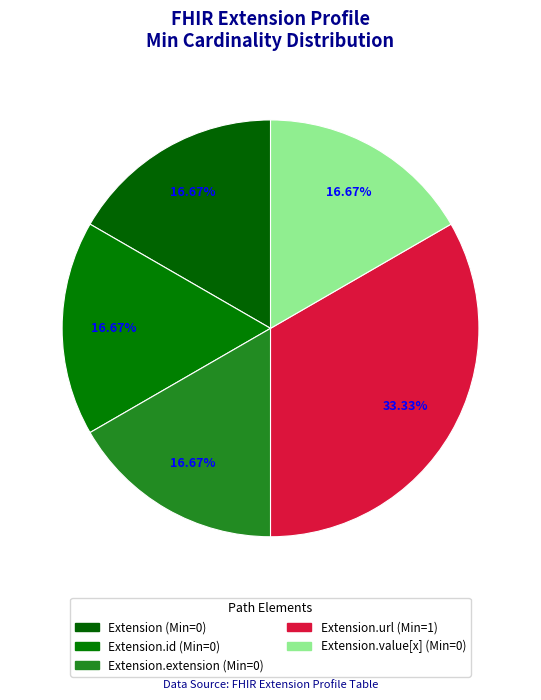

How many slices are in this pie chart?

5